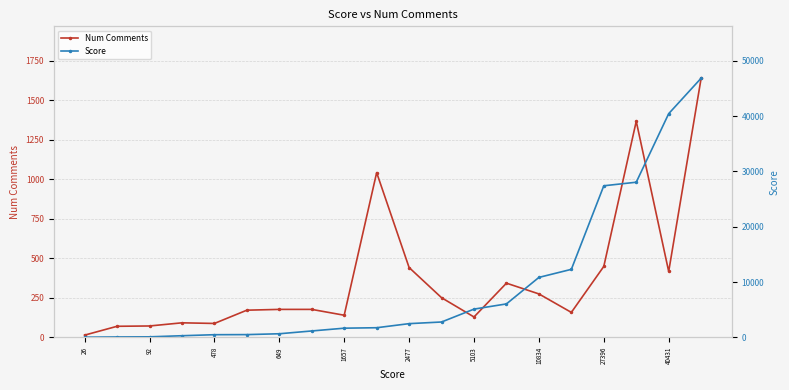

List the series in order of their peak value, lowest first.

Num Comments, Score